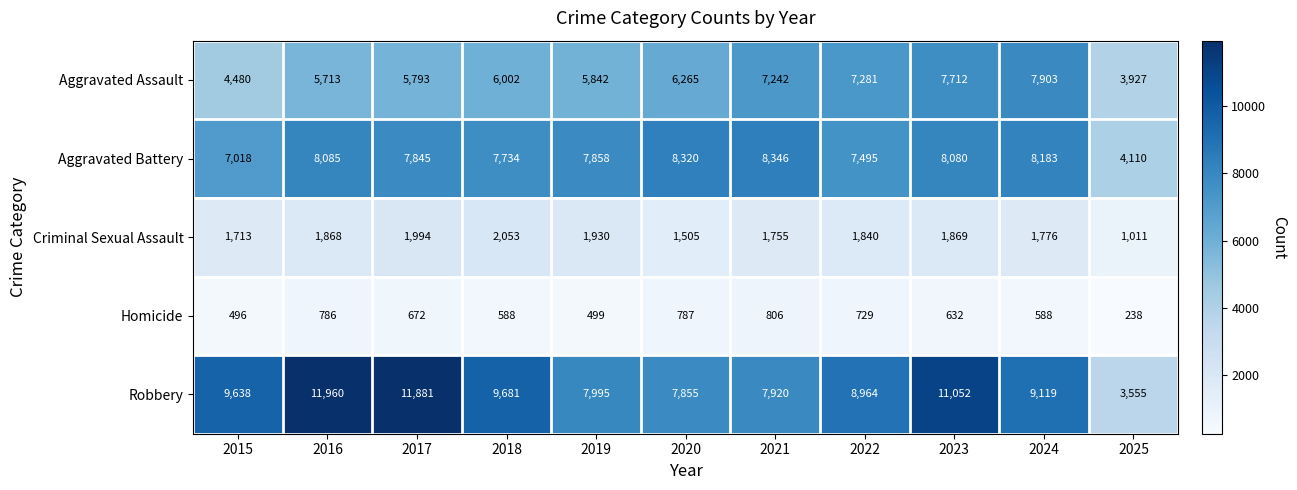

Which series has the largest range (max minus min)?

Robbery